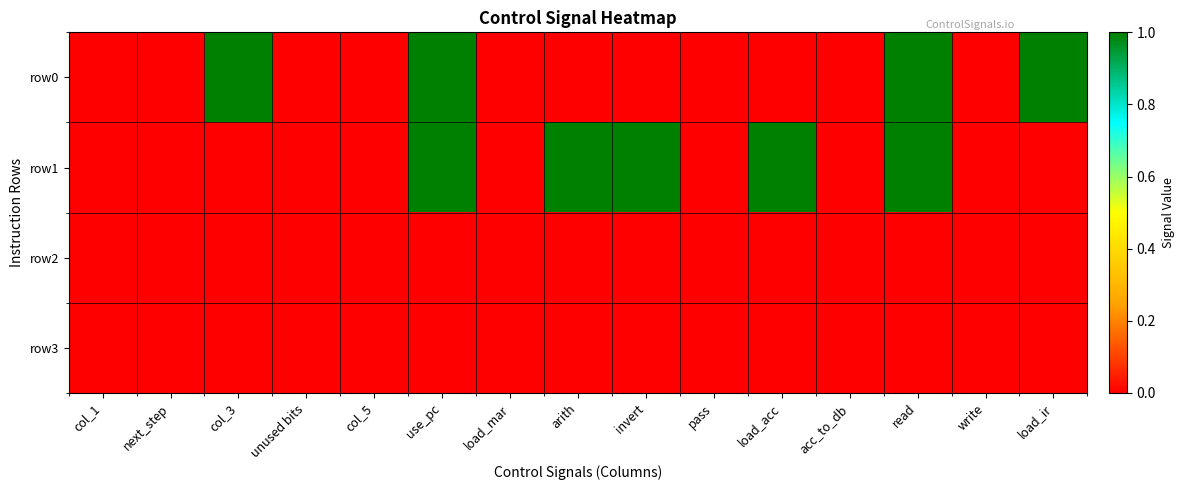

Which label corresponds to the smallest value in the chart?

col_1